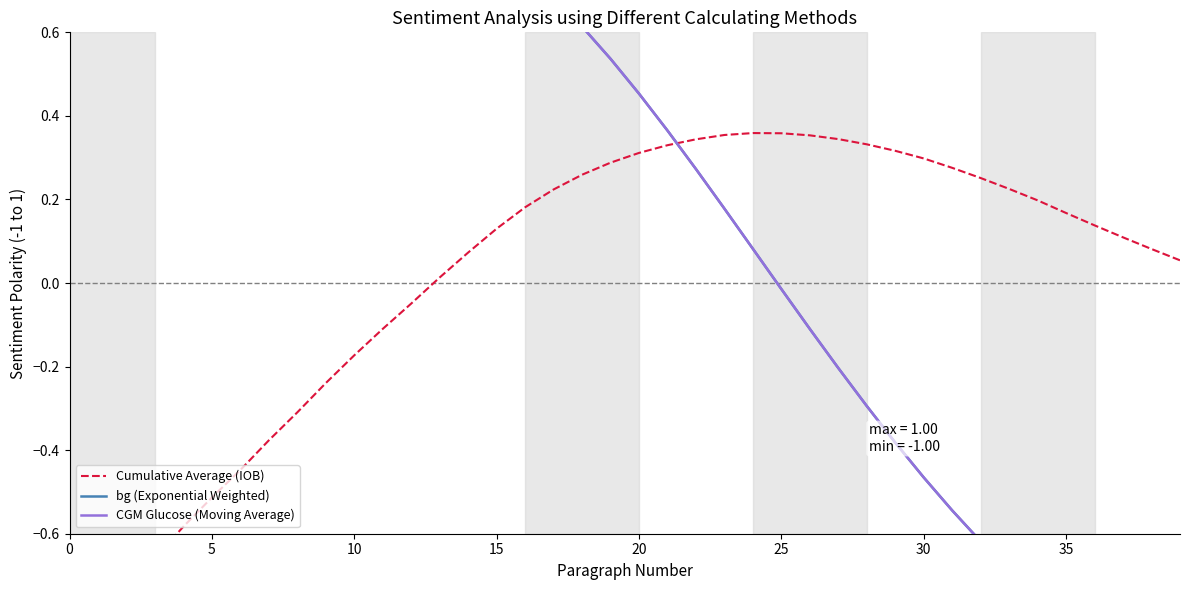

What is the total value across all series at 10?

1.3